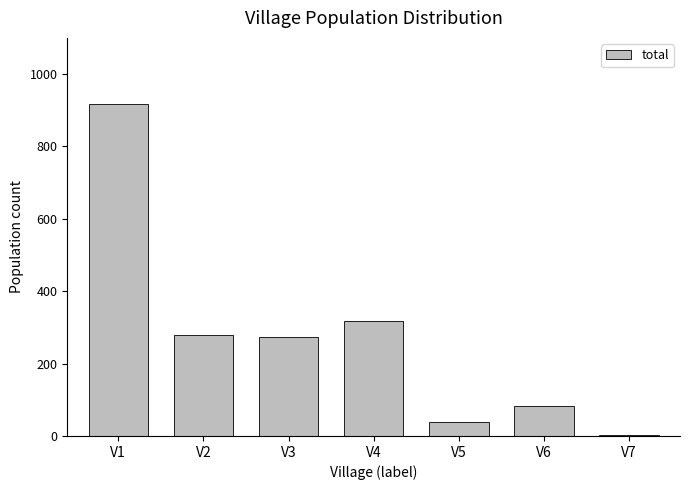

Which has a higher value, V7 or V4?

V4